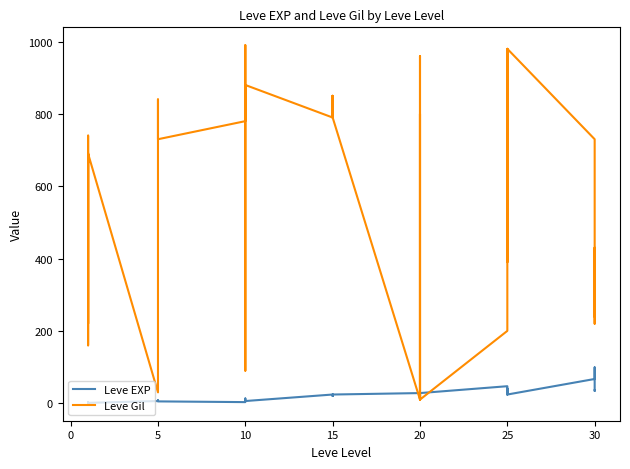

Reading left to right, list all the values displayed in this chart.

Leve EXP: 1	2	1	1	2	1	6	6	8	6	6	5	3	9	9	13	6	6	24	21	24	21	20	24	28	16	28	28	12	28	47	36	24	41	36	24	67	99	34	36
Leve Gil: 690	220	690	160	740	690	30	30	460	840	840	730	780	990	990	90	880	880	790	850	790	850	790	790	10	800	10	10	960	10	200	390	980	630	390	980	730	220	430	240